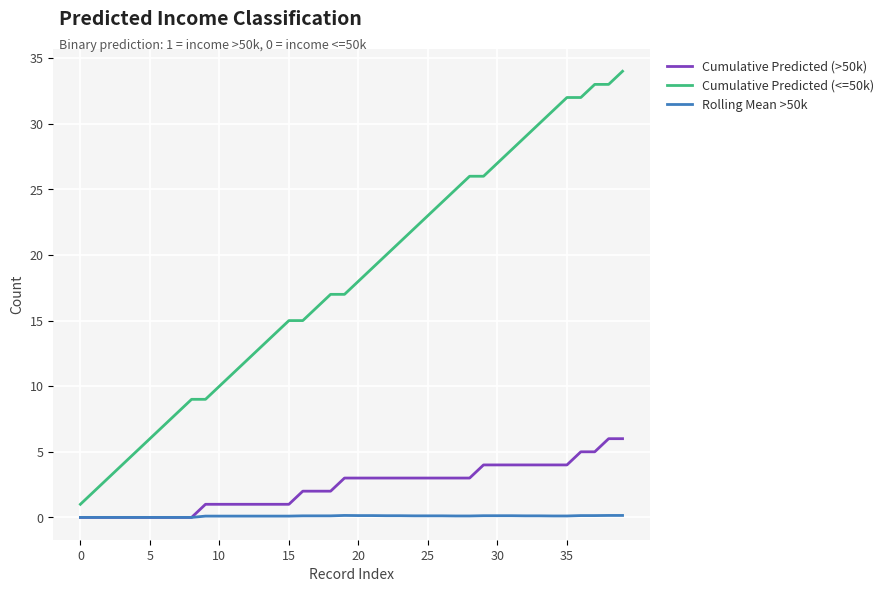

How many lines are shown in the chart?

3